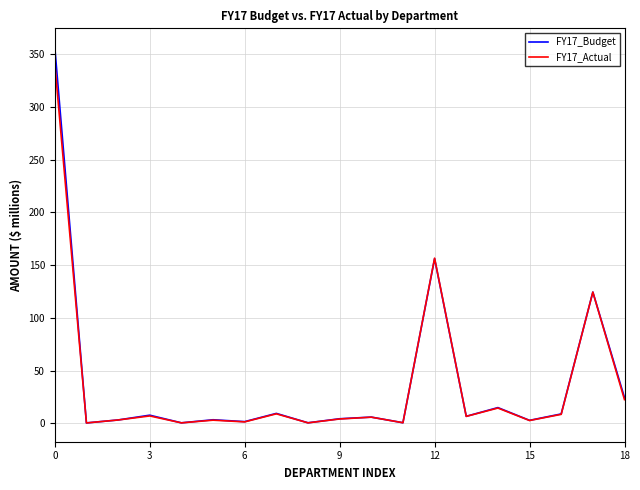

Count the number of categories in the chart.

19